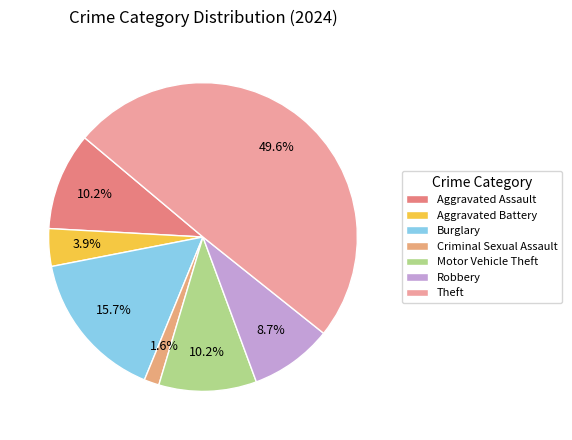

The Aggravated Battery slice represents 17% of the pie. True or false?

False